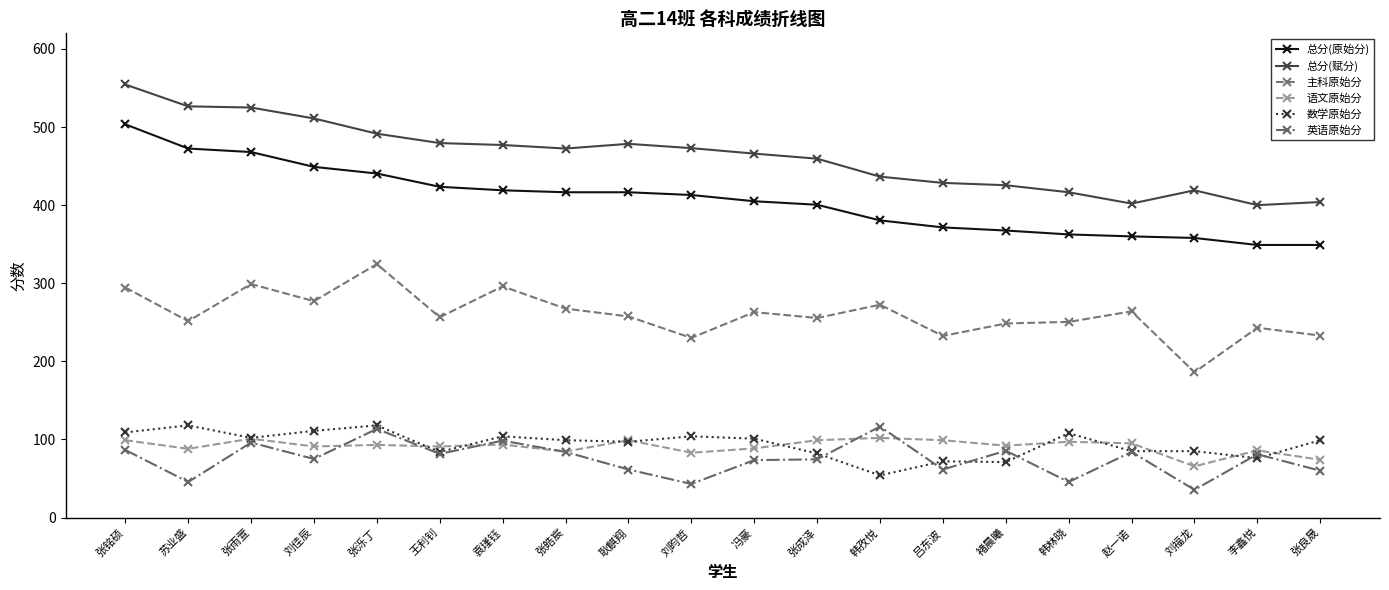

True or false: 总分(原始分) and 主科原始分 intersect in this chart.

False